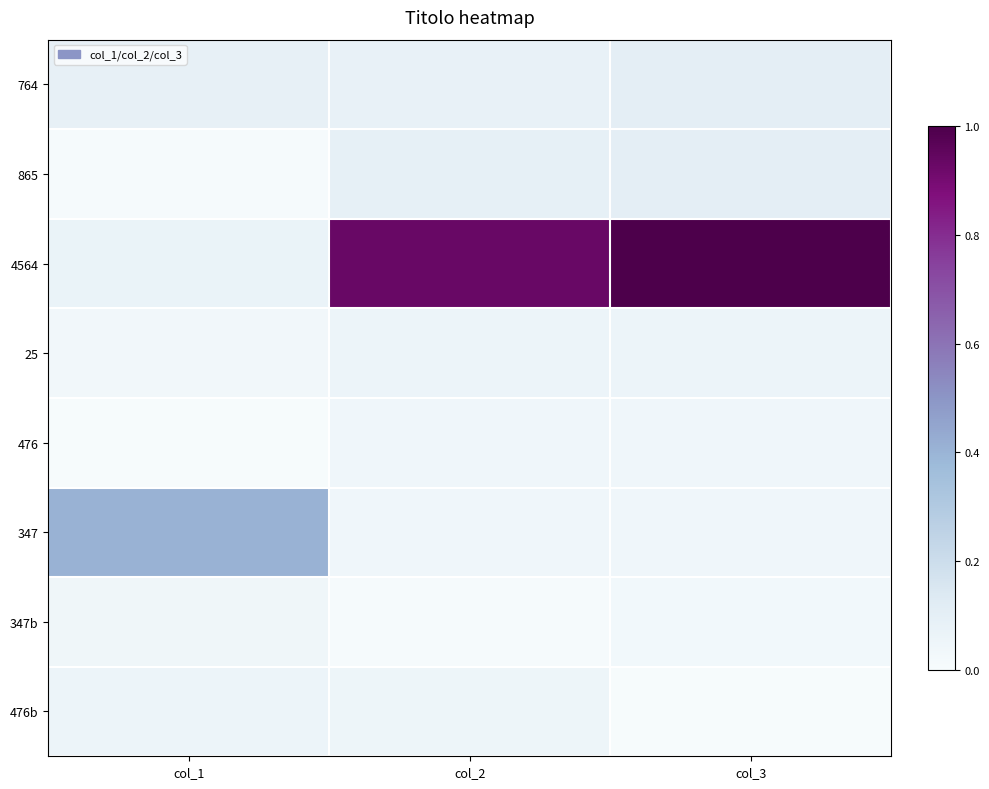

Which series has the largest range (max minus min)?

4564